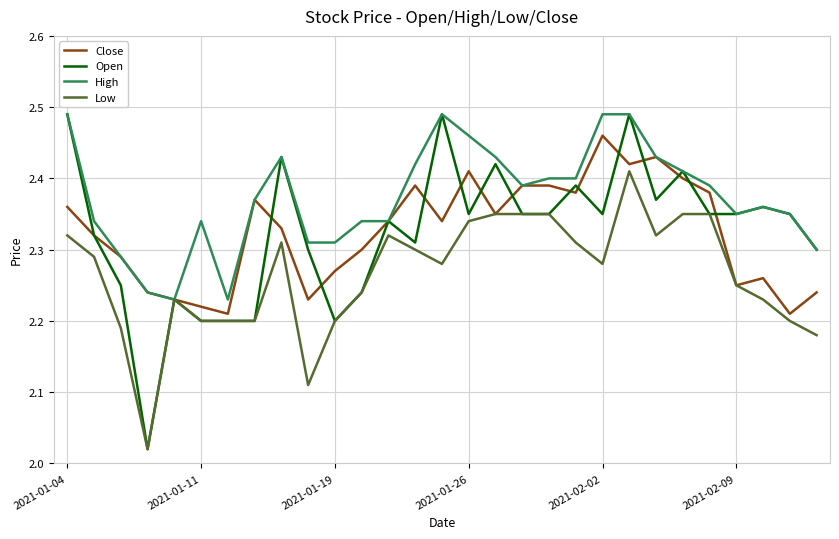

Which series has the widest spread of values?

Open